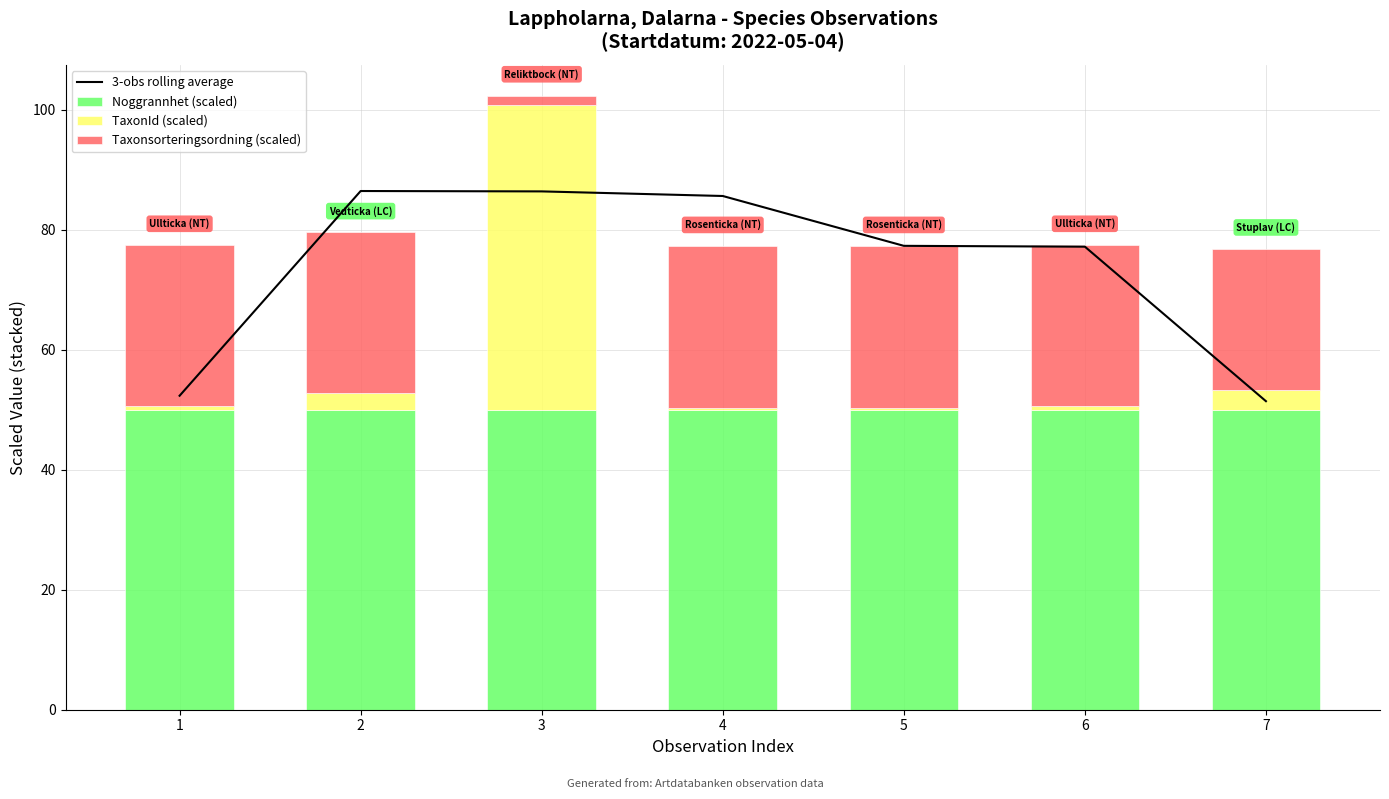

At how many categories does at least one series exceed 62?

5